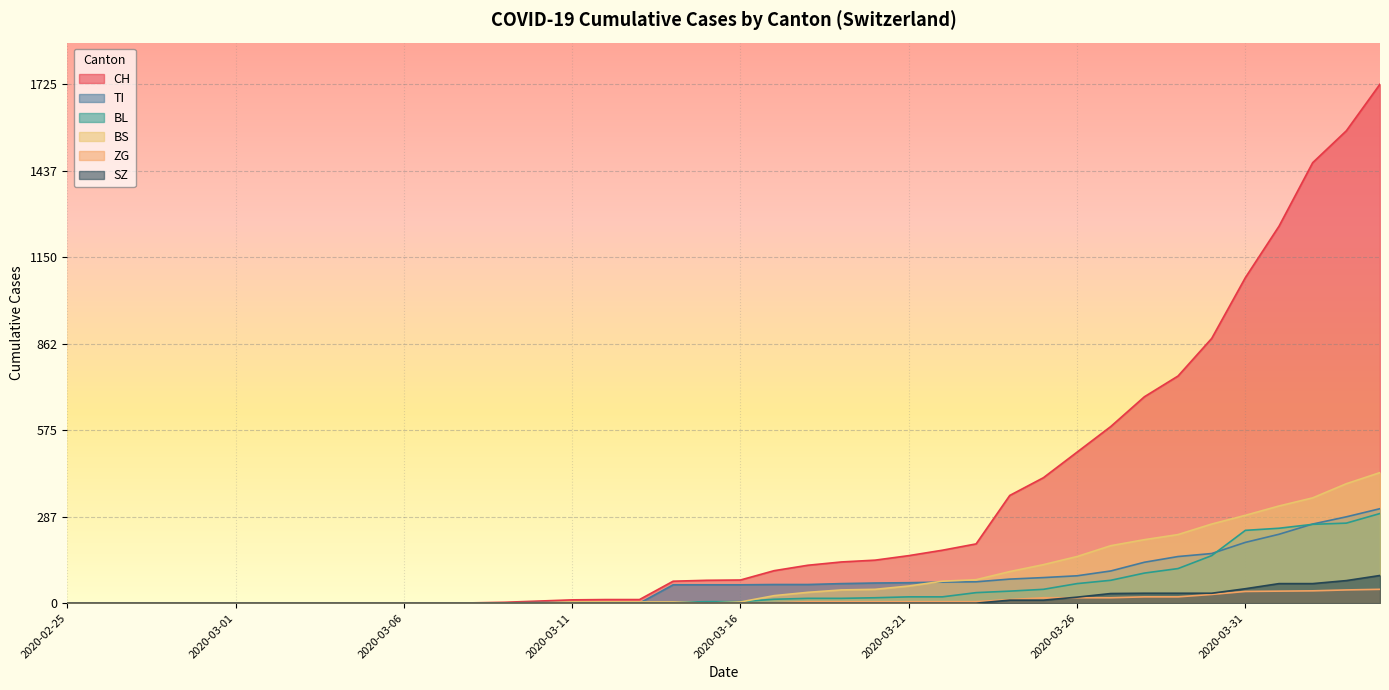

Rank the categories by ZG value from lowest to highest.

2020-02-25, 2020-02-26, 2020-02-27, 2020-02-28, 2020-02-29, 2020-03-01, 2020-03-02, 2020-03-03, 2020-03-04, 2020-03-05, 2020-03-06, 2020-03-07, 2020-03-08, 2020-03-09, 2020-03-10, 2020-03-11, 2020-03-12, 2020-03-13, 2020-03-14, 2020-03-15, 2020-03-16, 2020-03-17, 2020-03-18, 2020-03-19, 2020-03-20, 2020-03-21, 2020-03-22, 2020-03-23, 2020-03-24, 2020-03-25, 2020-03-26, 2020-03-27, 2020-03-28, 2020-03-29, 2020-03-30, 2020-03-31, 2020-04-01, 2020-04-02, 2020-04-03, 2020-04-04